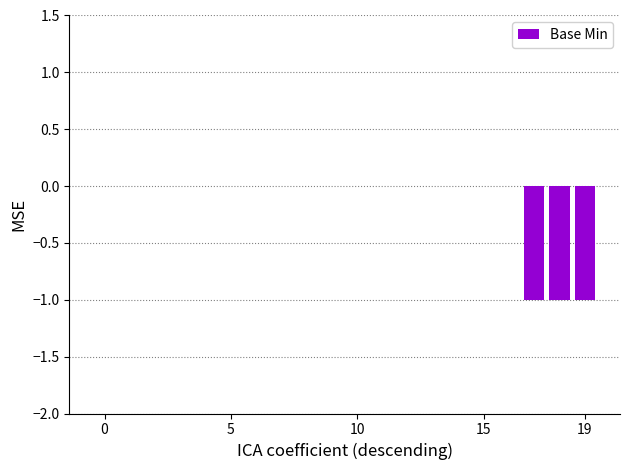

What is the sum of all values?

-3